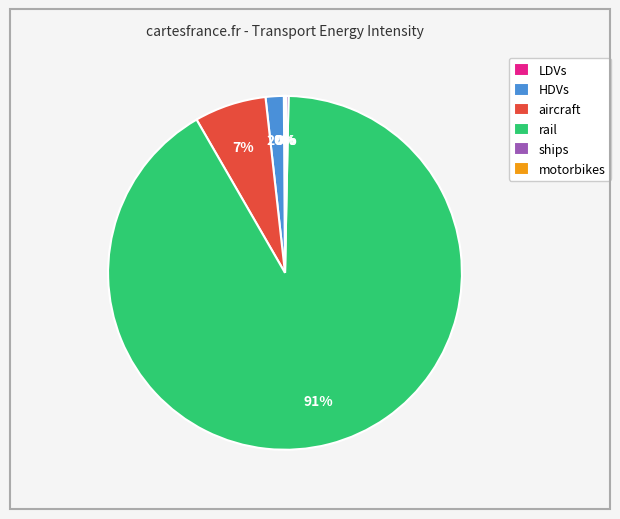

To the nearest percent, what is the difference between the largest and smallest slice percentages?

91%